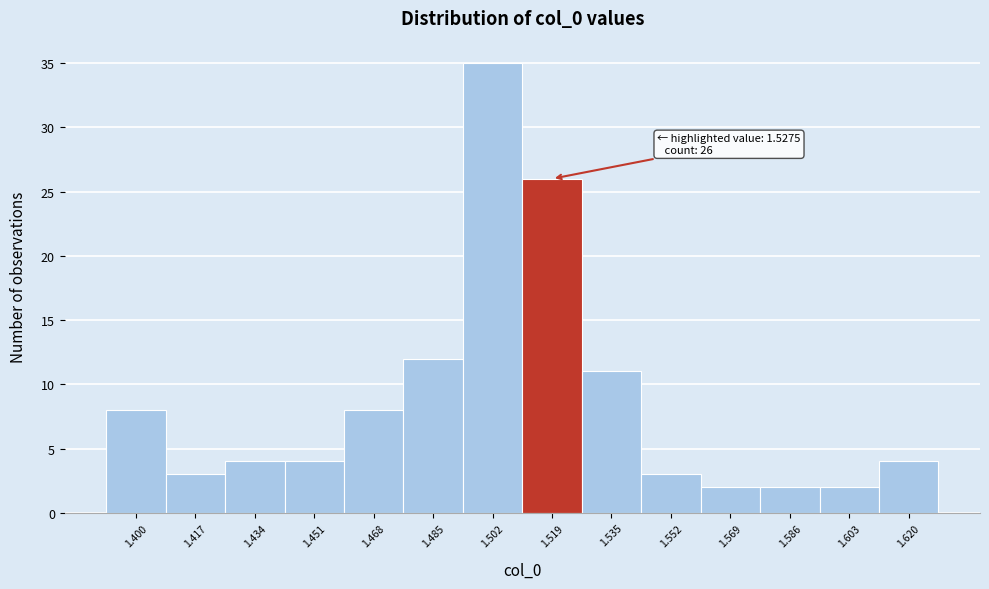

Reading right to left, extract all data points from this chart.

4	2	2	2	3	11	26	35	12	8	4	4	3	8